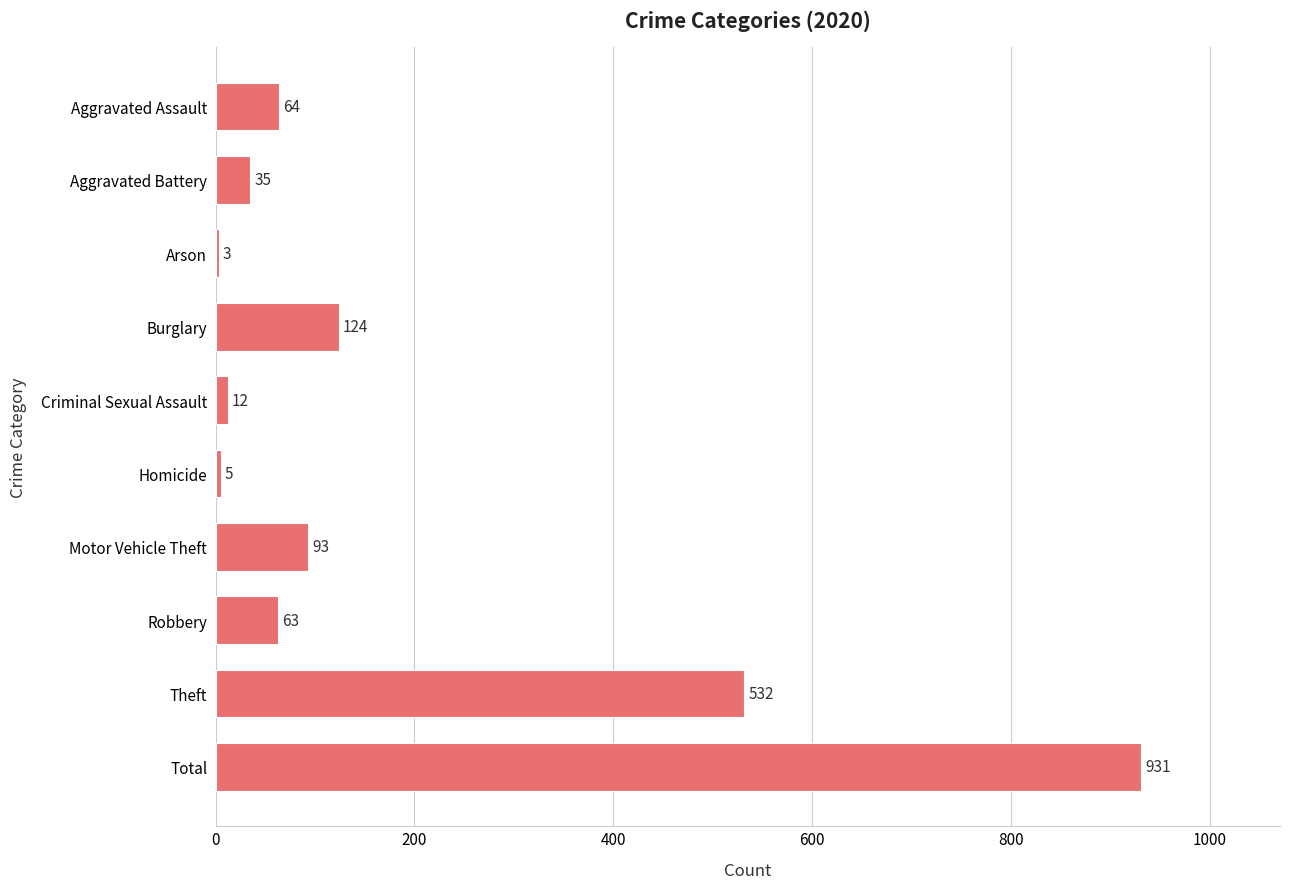

Is it true that the value at Total is 931?

True